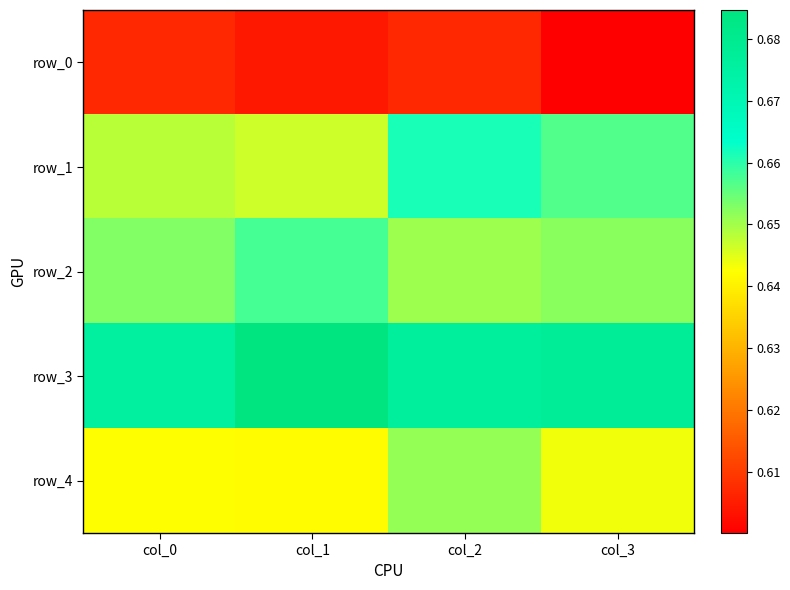

What is the maximum value shown in the chart?

0.7